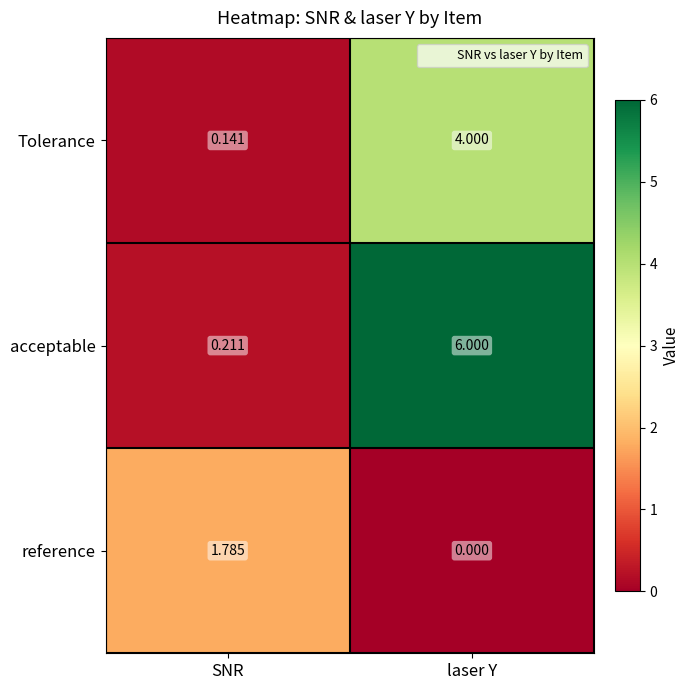

Which series has the largest total across all categories?

acceptable